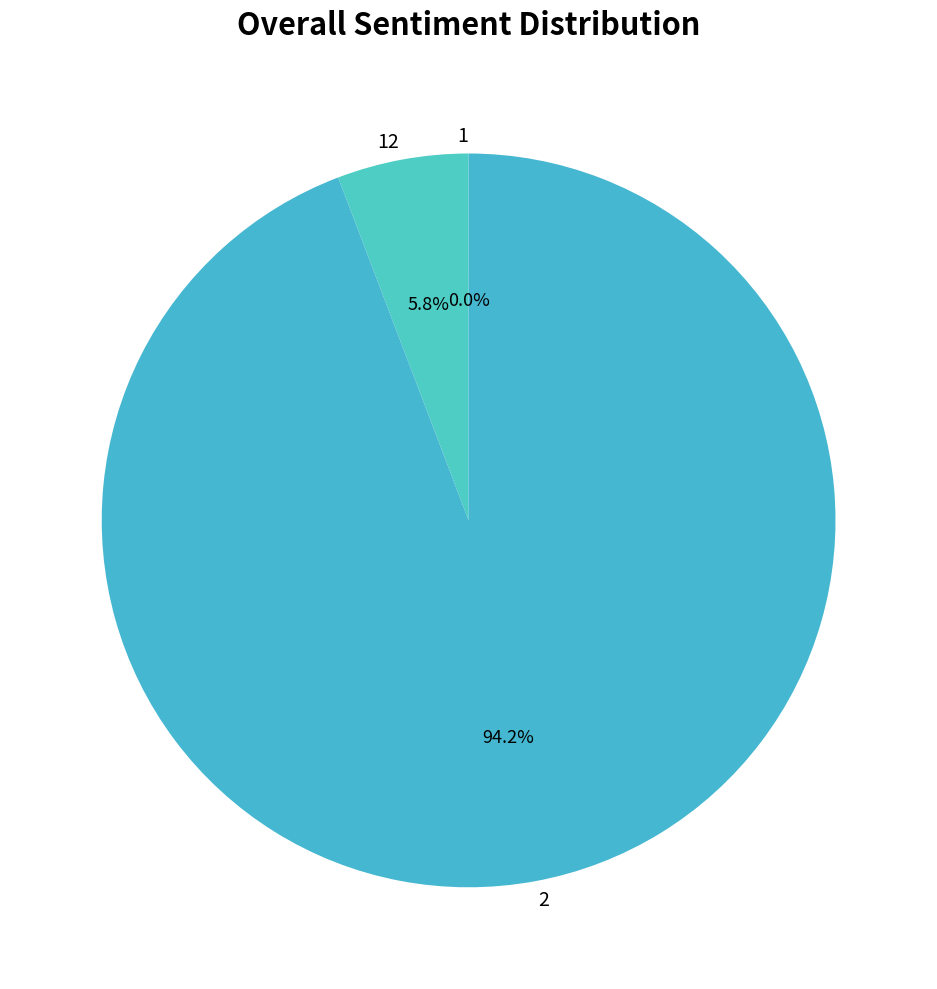

To the nearest percent, what is the average slice percentage?

33%